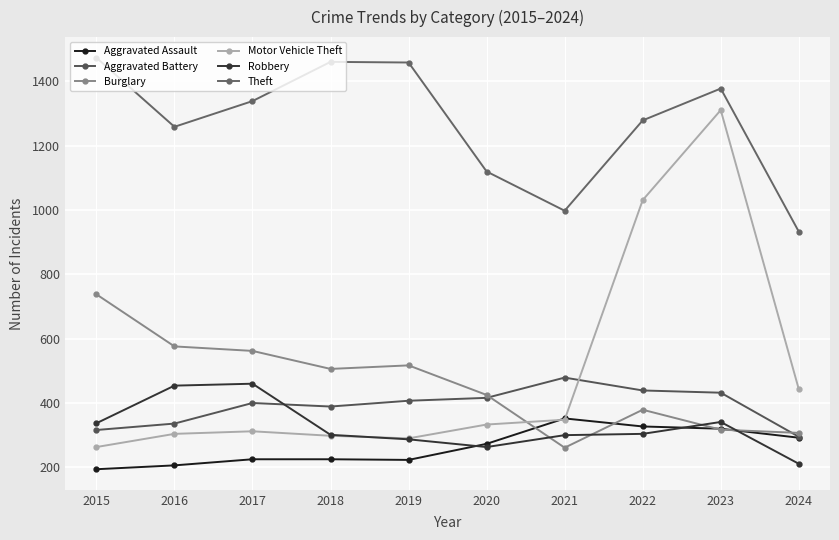

What is the value of the Theft point at the 3rd from the left?

1339